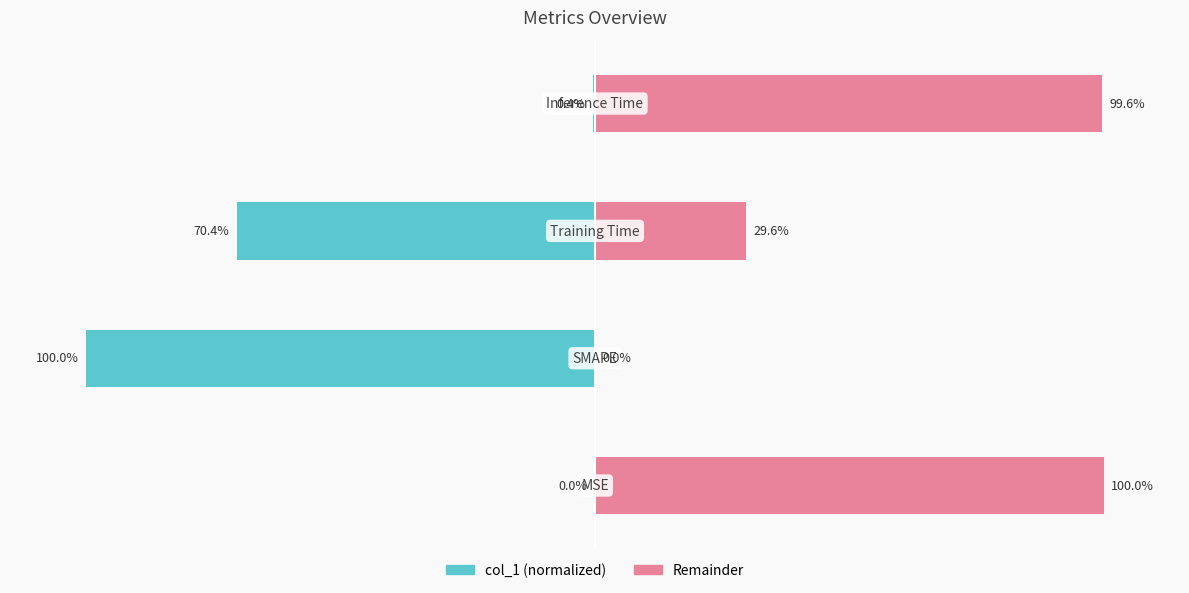

The value of col_1 (left) at 3 is -0.7. True or false?

False